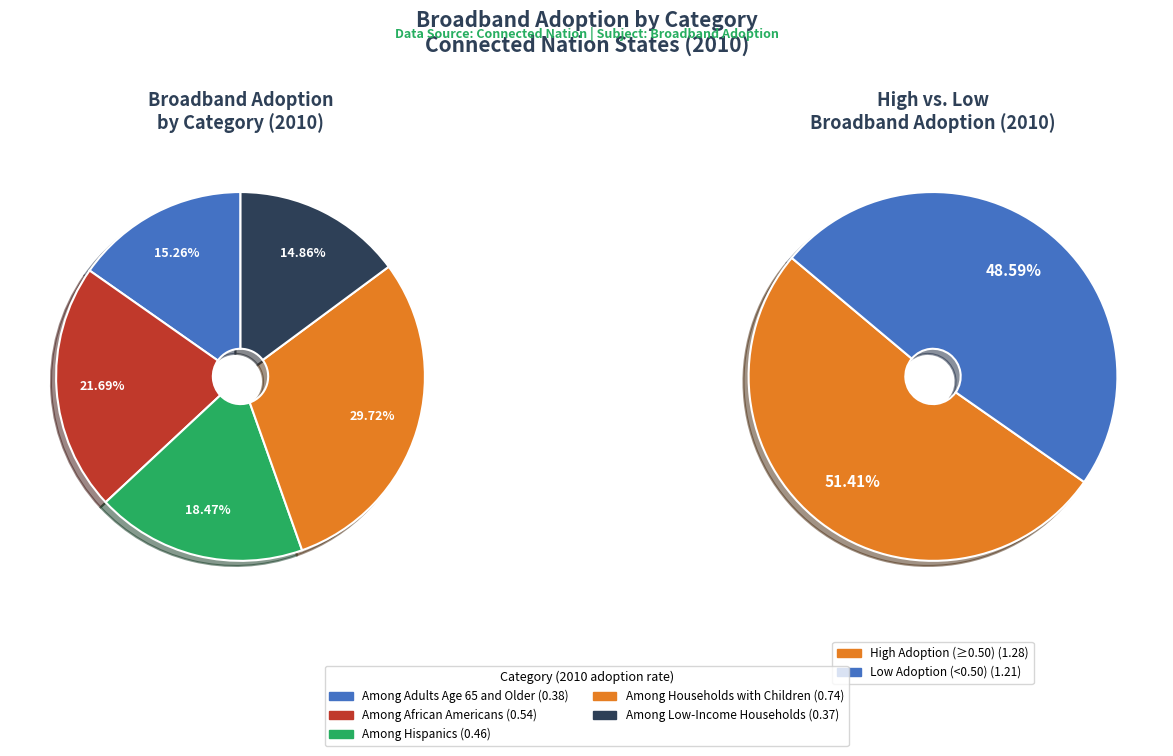

Count the number of slices in the pie.

5